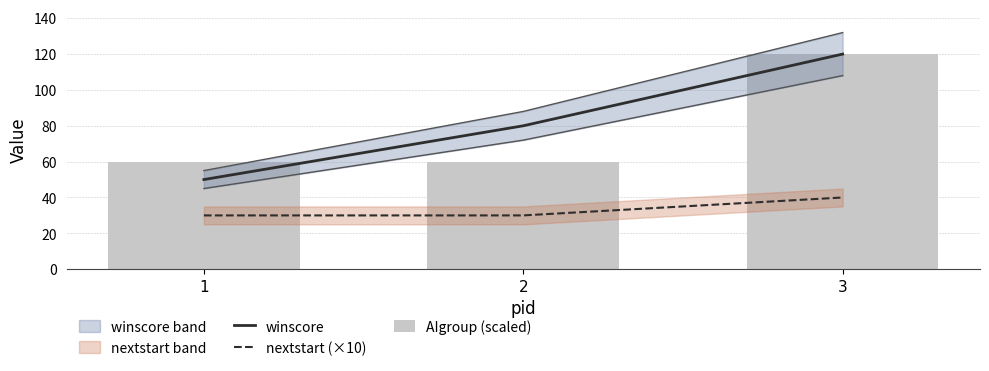

Reading left to right, extract all data points from this chart.

winscore: 1=50	2=80	3=120
nextstart (×10): 1=30	2=30	3=40
AIgroup (scaled): 1=60	2=60	3=120